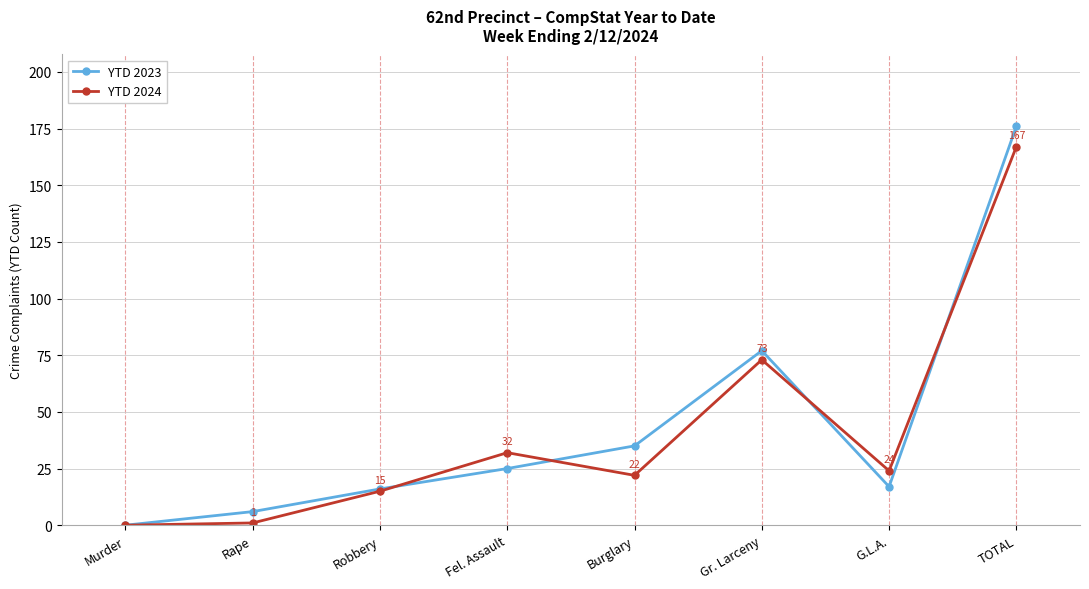

True or false: YTD 2024 has more than 0 points higher than both neighbors.

True